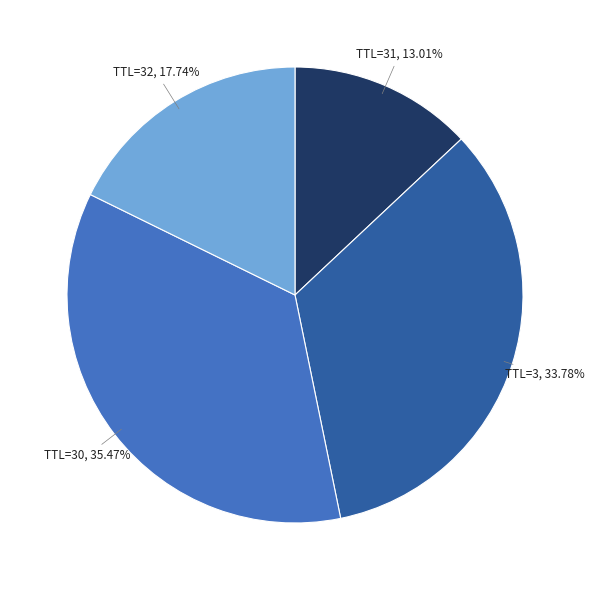

To the nearest percent, what is the average slice percentage?

25%